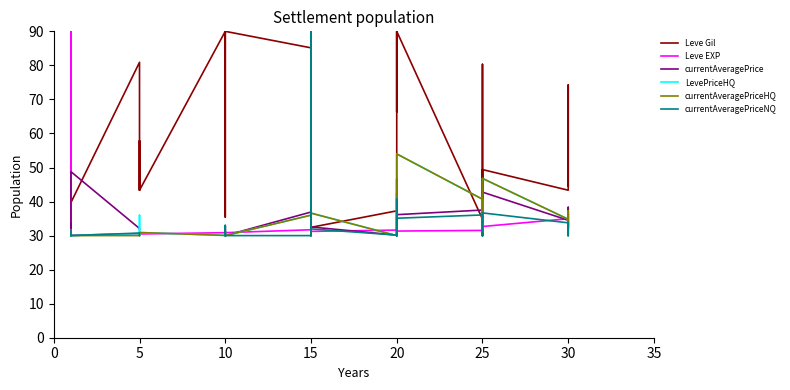

How many times do Leve EXP and currentAveragePrice cross each other?

16